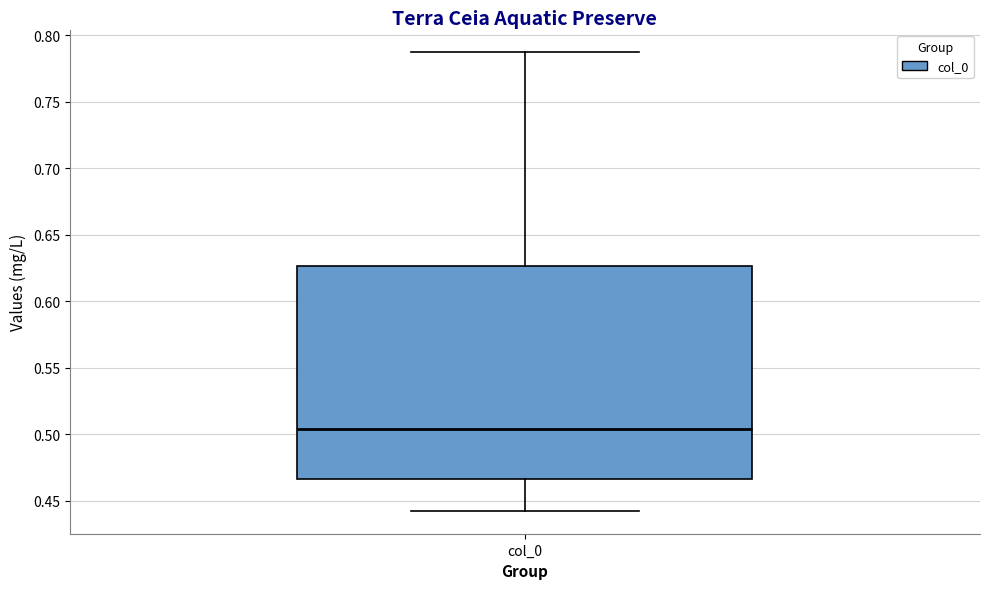

Transcribe this box plot: give where the median line is, the range the box spans, and where the two whiskers end, as read against the y-axis. The values are not printed on the chart, so give them approximately, as read against the axis.

median 0.505, box 0.465 to 0.625, whiskers 0.440 to 0.785